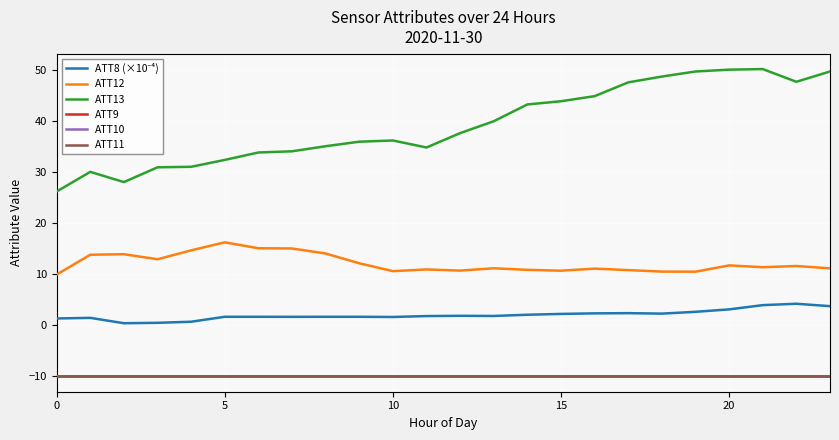

What is the maximum value for ATT10?

-10.0